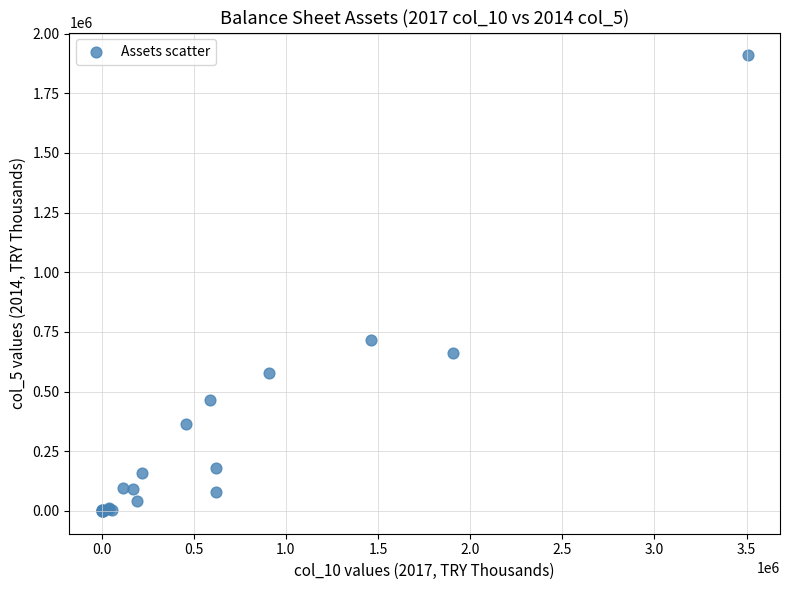

What Y value in the scatter plot is closest to 954494?

717187.1